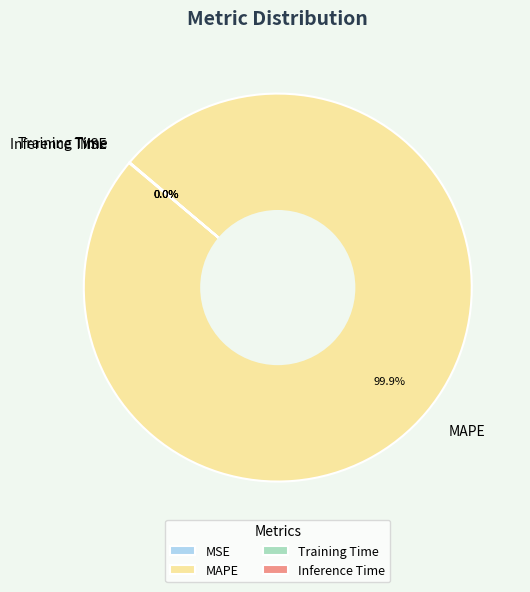

What is the largest slice in the pie chart?

MAPE